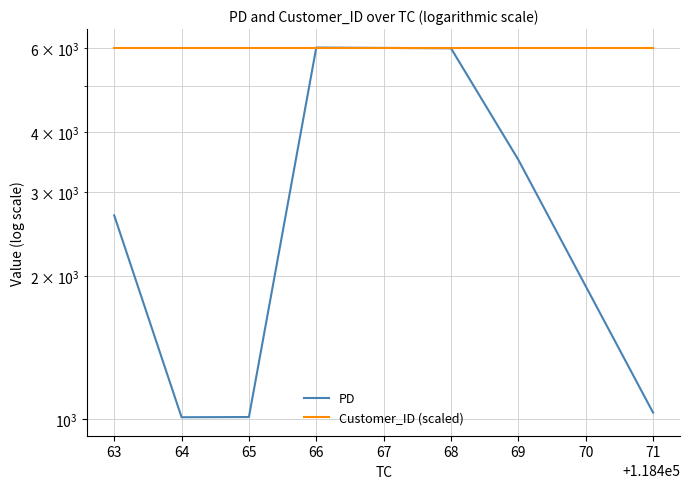

The Customer_ID (scaled) series shows 2458.3 at 63. True or false?

False